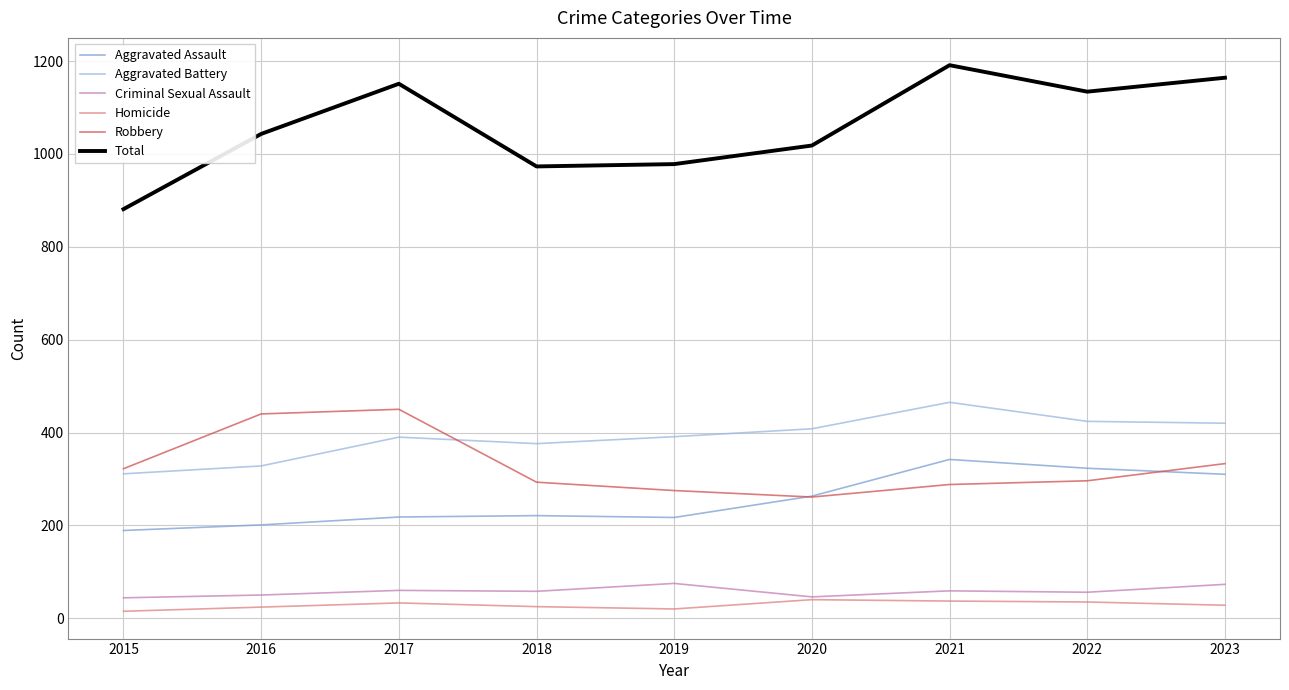

Read the Homicide value at 2022.

35